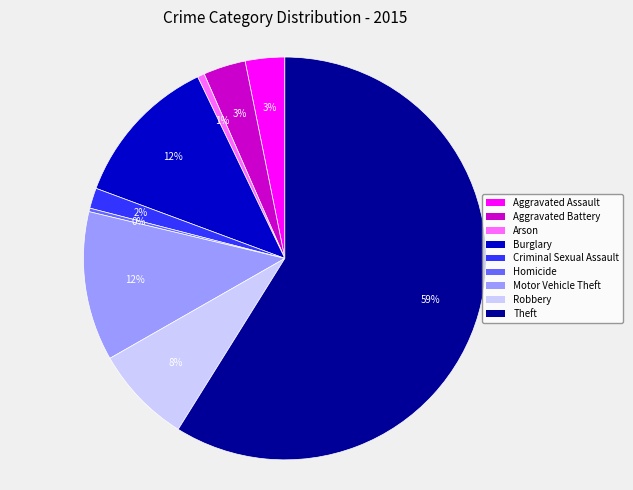

How many slices are in this pie chart?

9